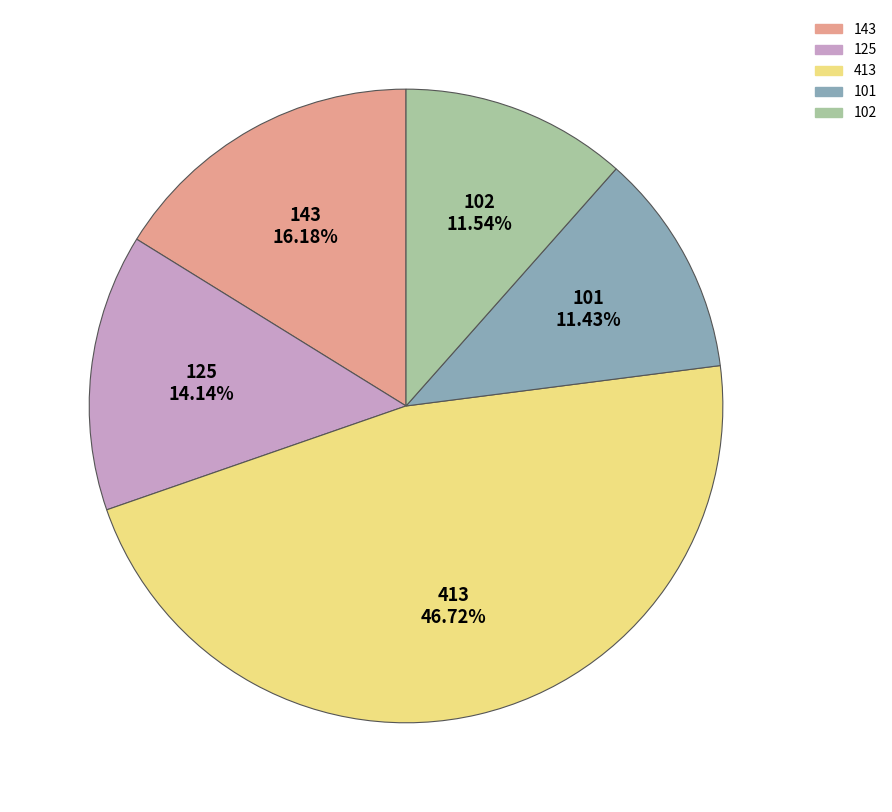

Count the number of slices in the pie.

5